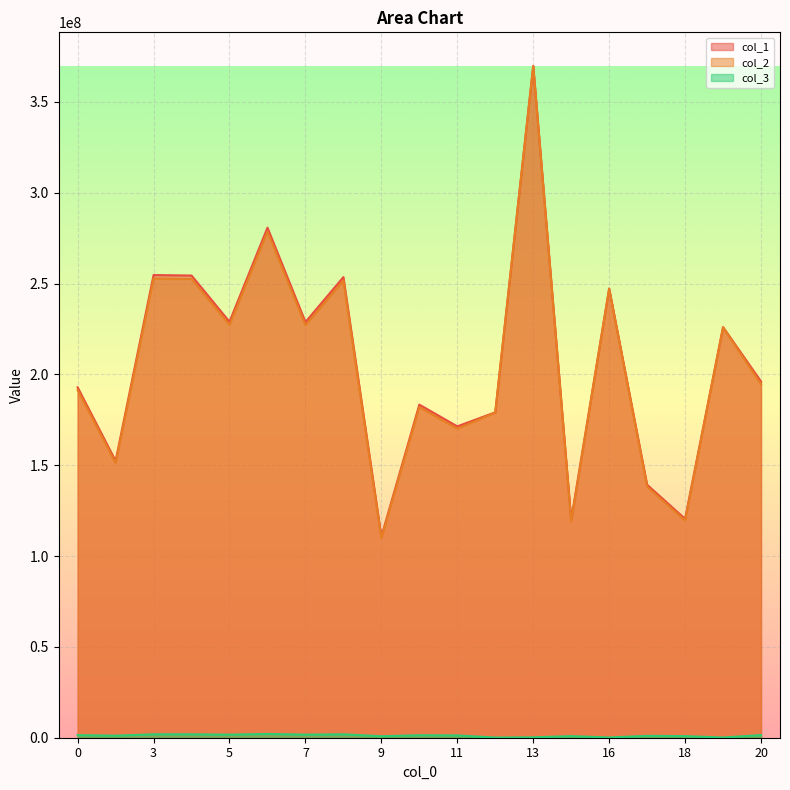

Where is the first local minimum for col_2?

1